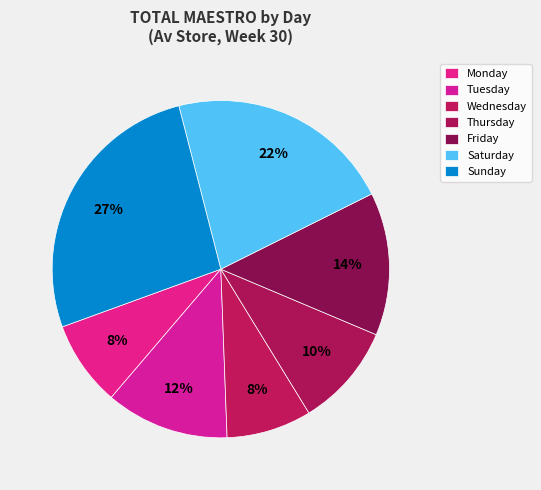

Rank the categories by value from lowest to highest.

Wednesday, Monday, Thursday, Tuesday, Friday, Saturday, Sunday